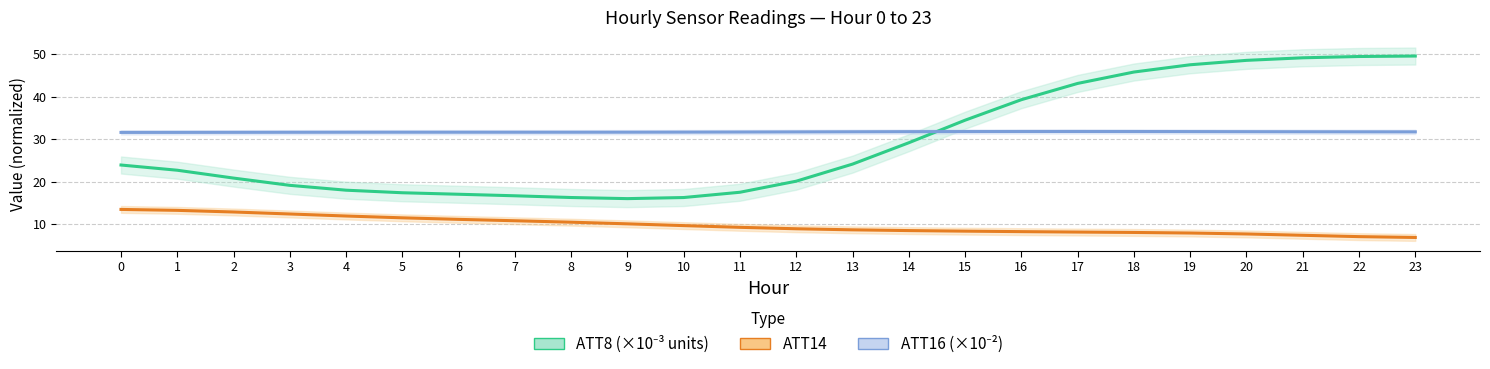

In ATT8 (×10⁻³ units), how many points are lower than both neighbors (excluding endpoints)?

1